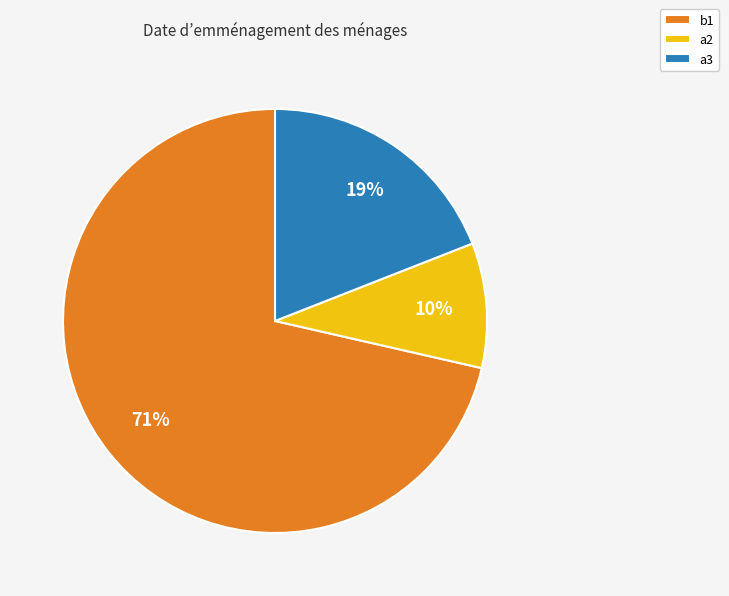

Between a3 and a2, which is larger?

a3